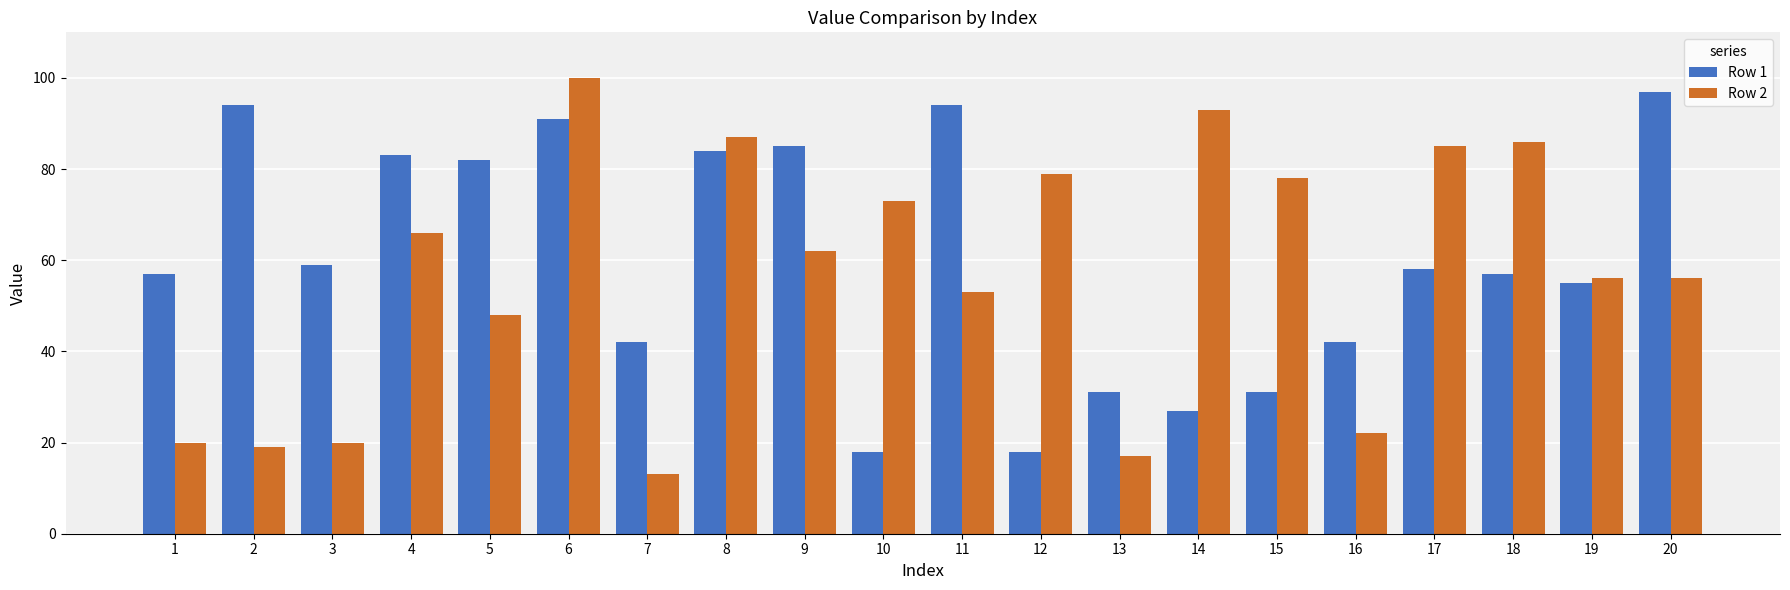

What is the total value across all series at 11?

147